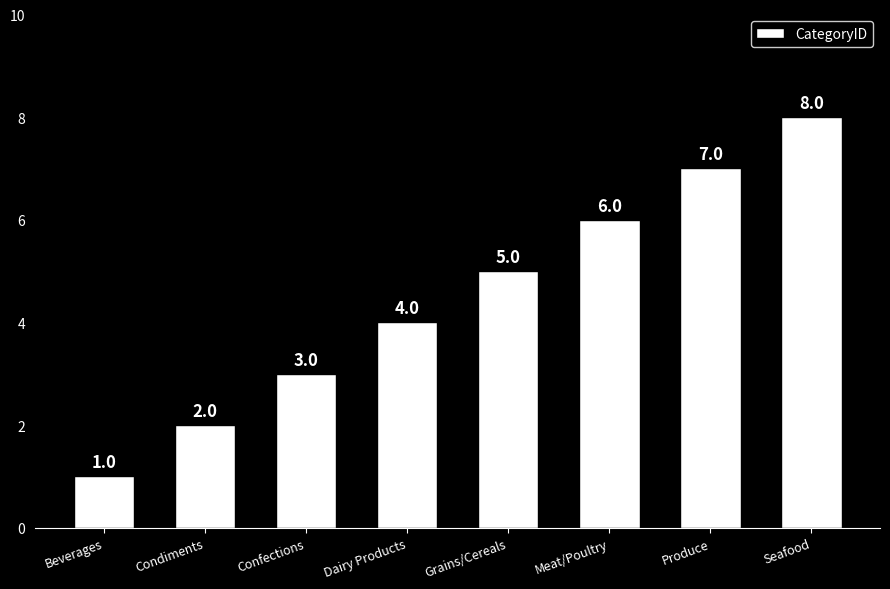

The chart shows a value of 13 at Seafood. True or false?

False